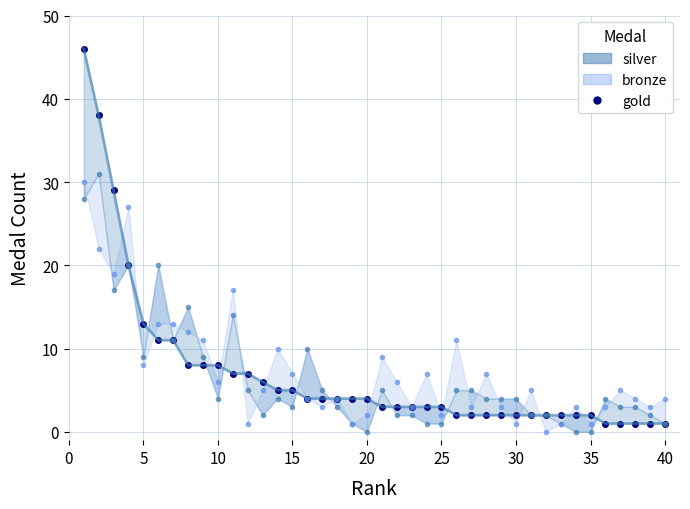

At how many categories does at least one series exceed 39?

1